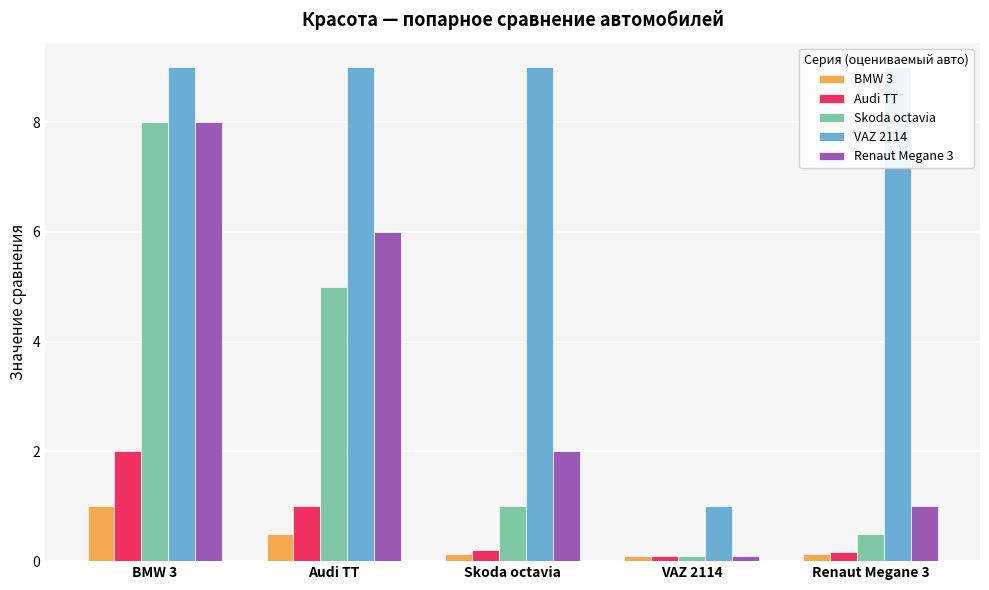

Is it true that Skoda octavia equals 0.1 at VAZ 2114?

False